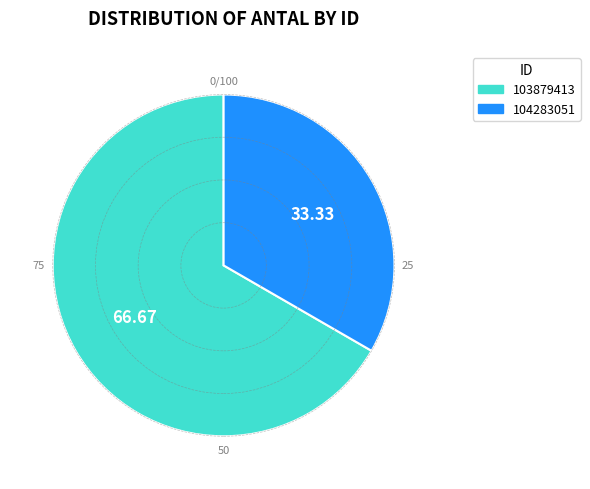

Combined, do 103879413 and 104283051 account for over 50%?

Yes